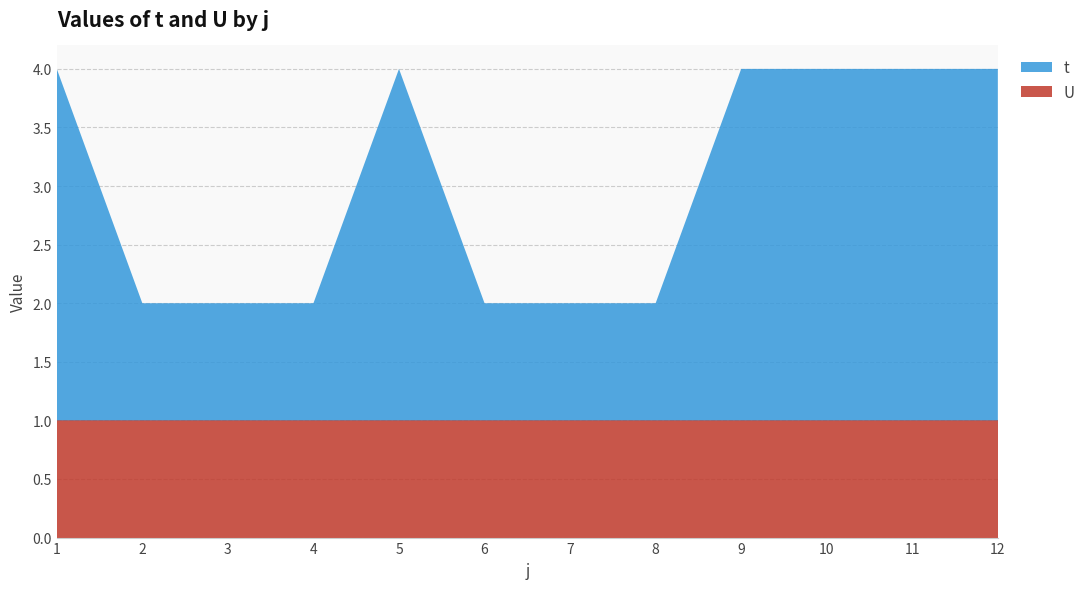

Reading right to left, transcribe all the data shown in this chart.

t: 3	3	3	3	1	1	1	3	1	1	1	3
U: 1	1	1	1	1	1	1	1	1	1	1	1